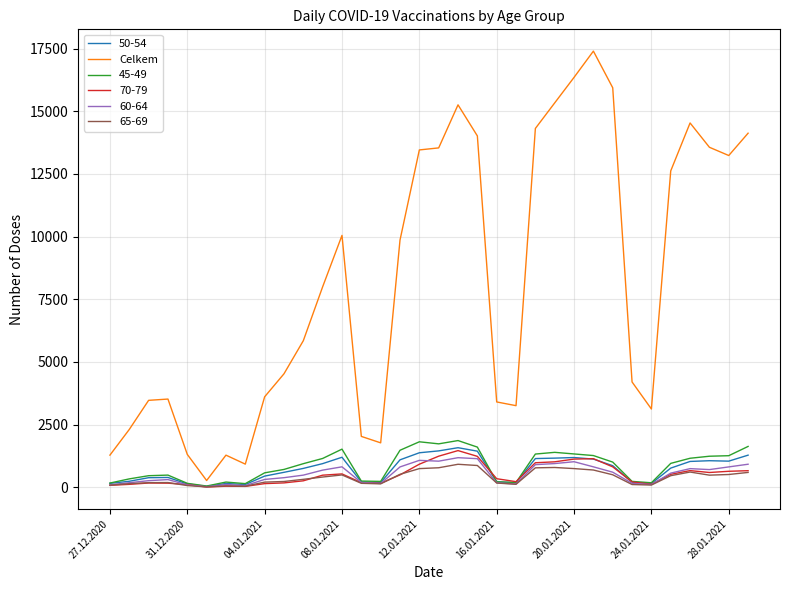

Which series has the largest total across all categories?

Celkem